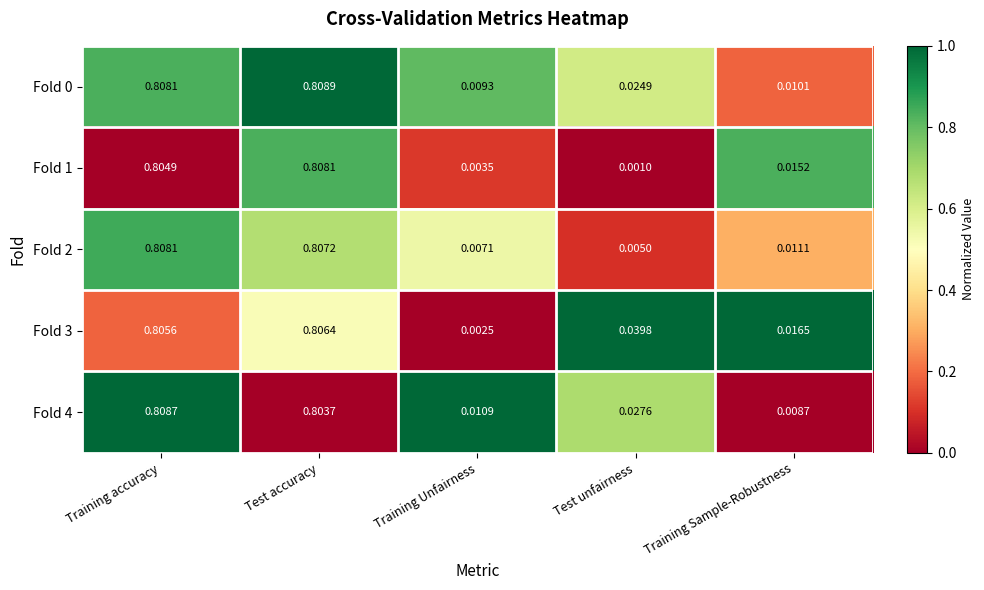

List the labels in order of Fold 1 value, smallest first.

Test unfairness, Training Unfairness, Training Sample-Robustness, Training accuracy, Test accuracy